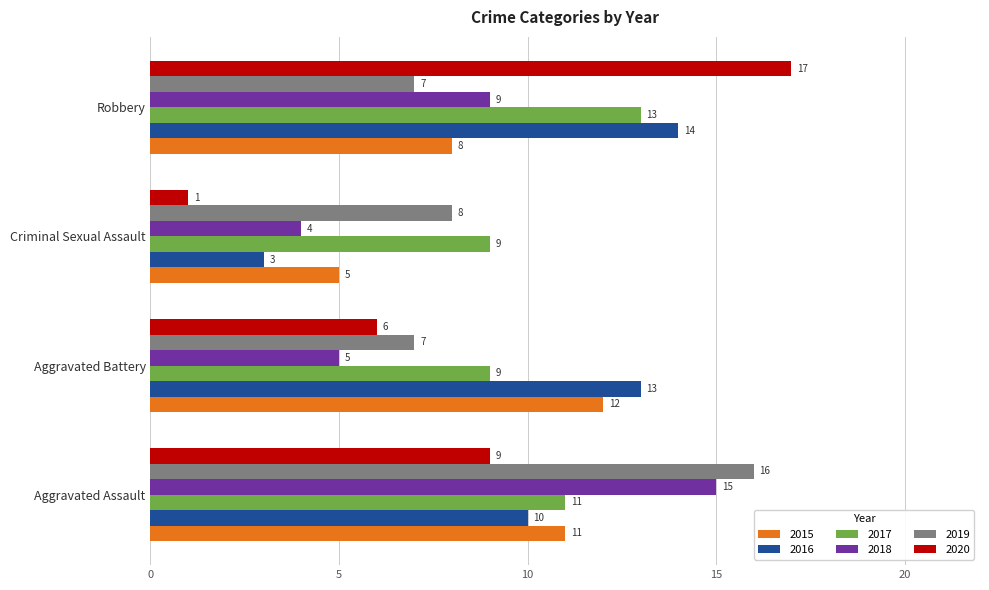

Rank the categories by 2016 value from lowest to highest.

Criminal Sexual Assault, Aggravated Assault, Aggravated Battery, Robbery